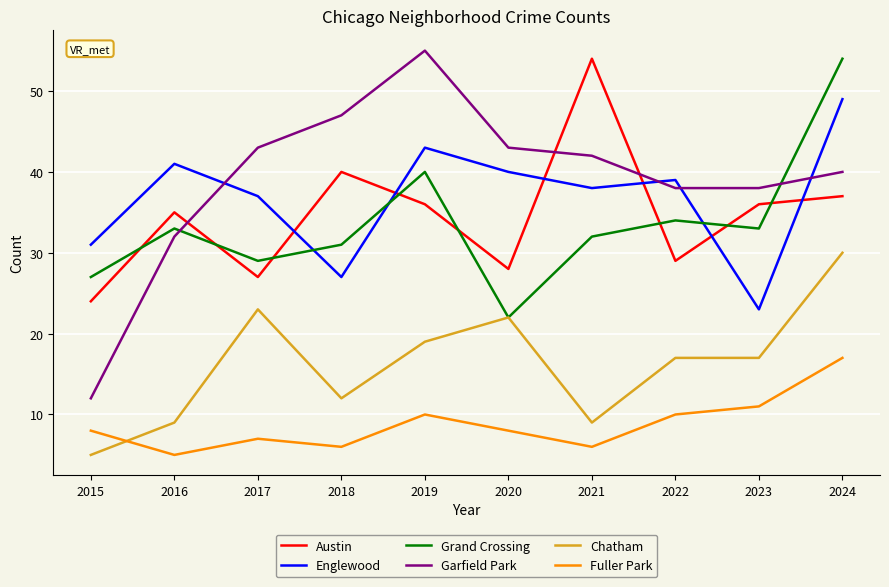

What is the sum of all Fuller Park values?

88